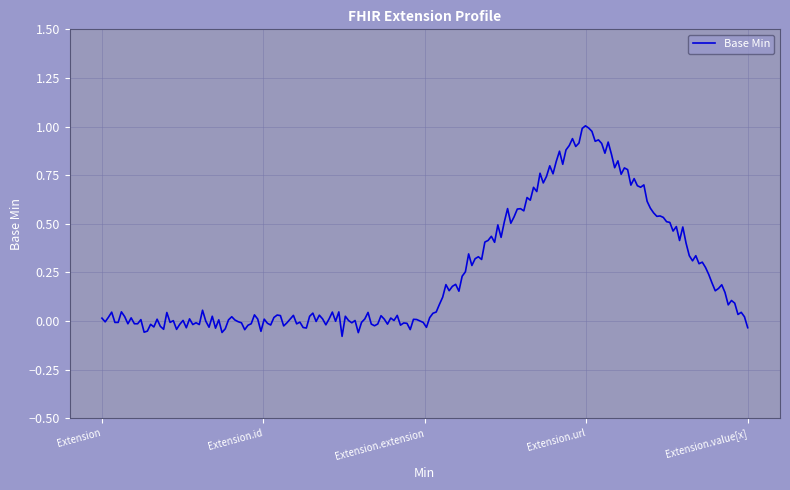

Does the chart display data point markers on the line(s)?

No